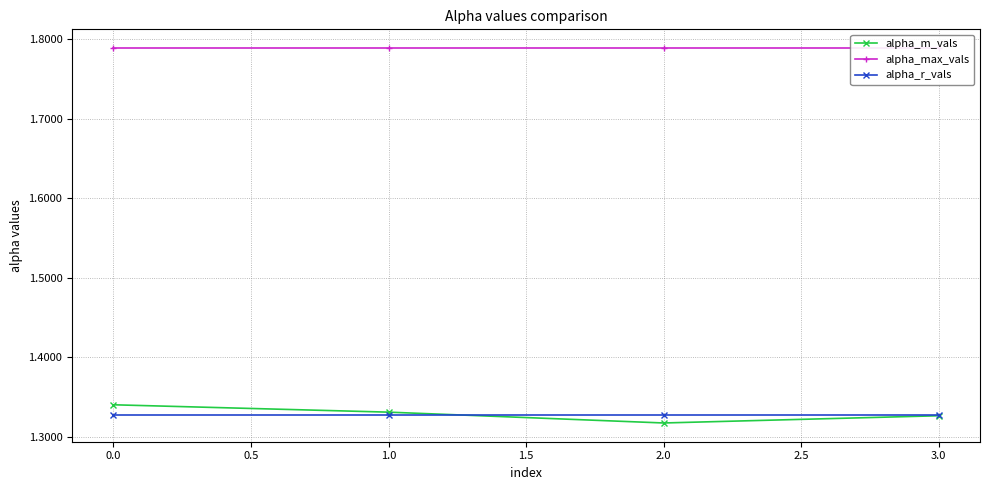

Rank the categories by alpha_m_vals value from highest to lowest.

0.0, 1.0, 3.0, 2.0